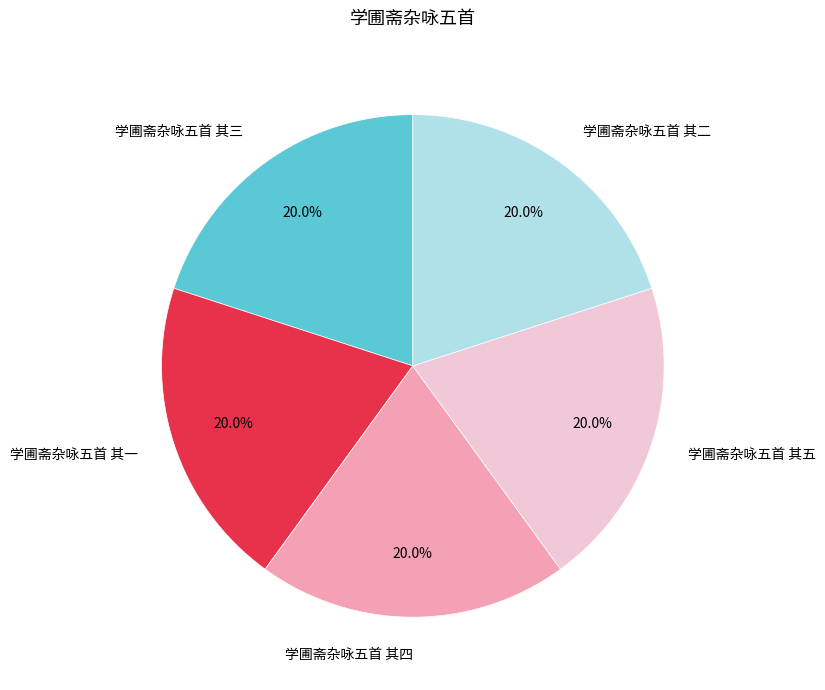

What is the ratio of the value at 学圃斋杂咏五首 其二 to the value at 学圃斋杂咏五首 其四?

1.0